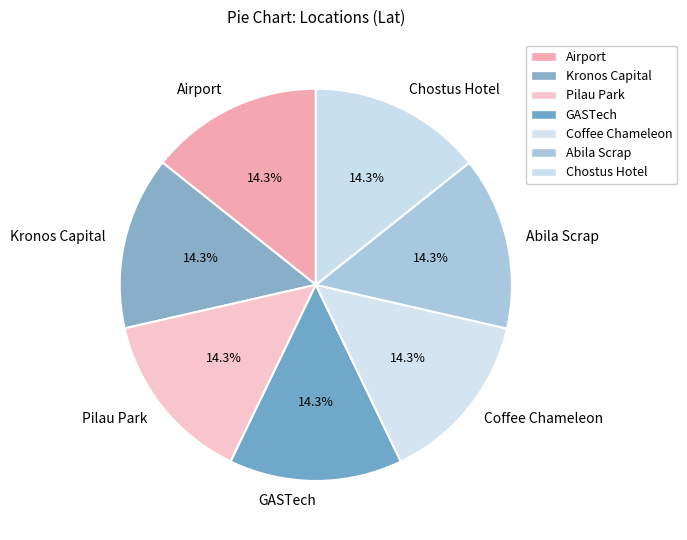

True or false: Coffee Chameleon accounts for 14% of the total.

True